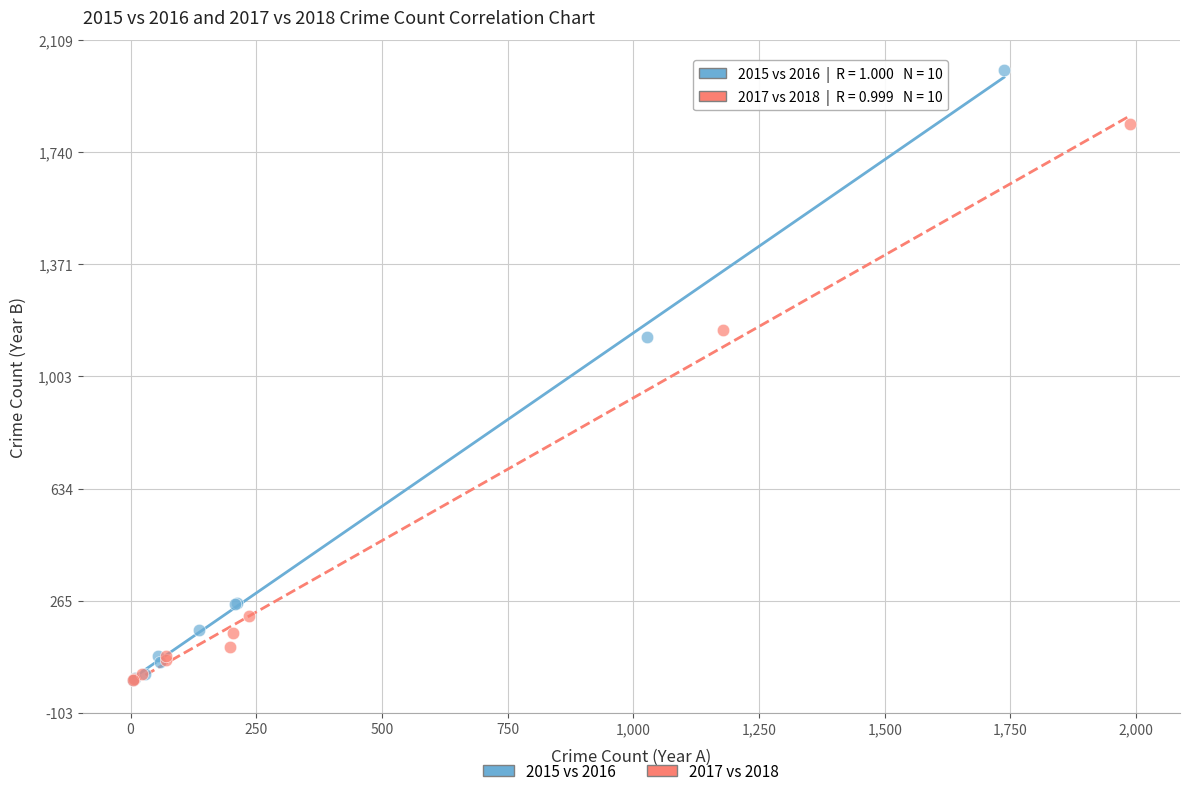

Which series has the widest spread of Y values?

2015 vs 2016